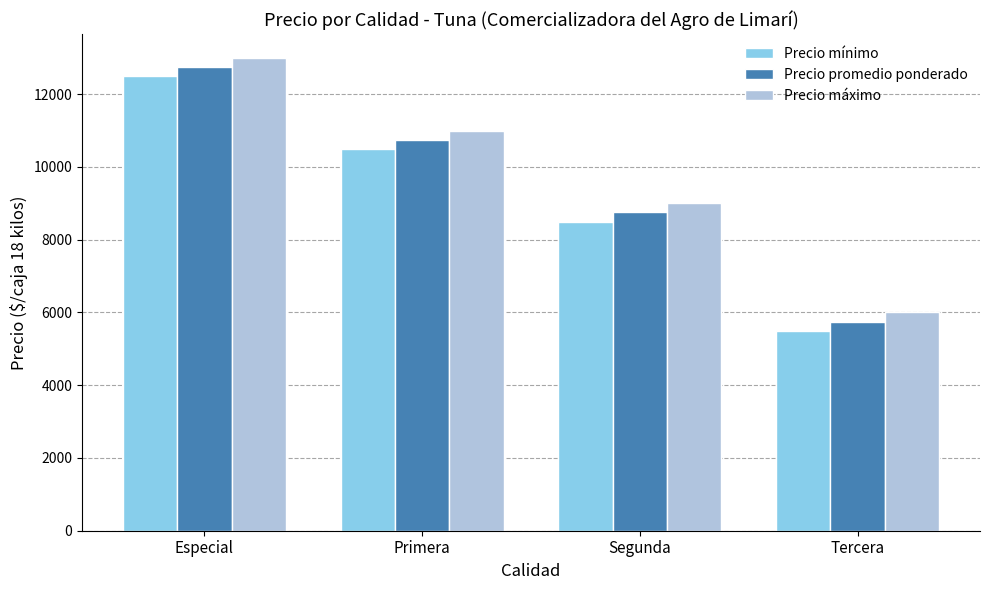

What is the sum of all Precio mínimo values?

37000